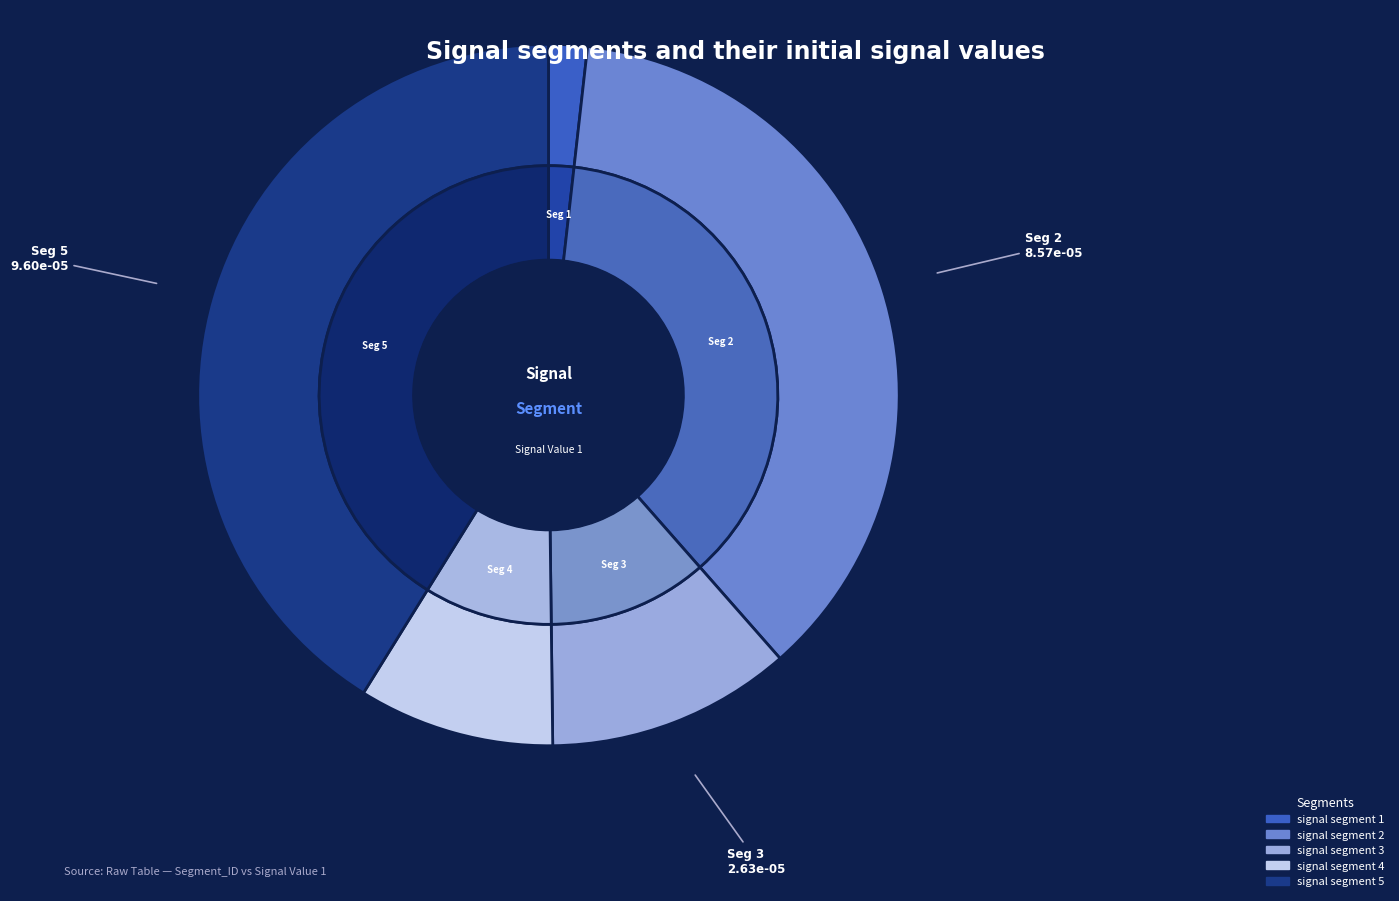

To the nearest percent, what percentage of the pie is signal segment 3?

11%